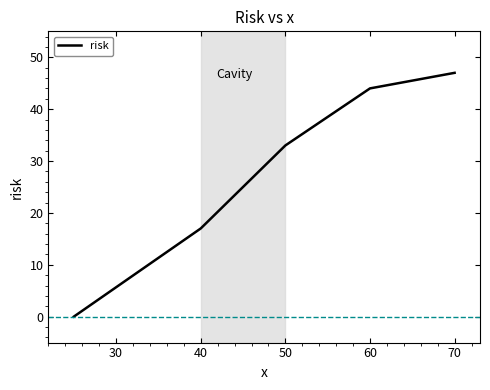

What is the sum of all values?

141